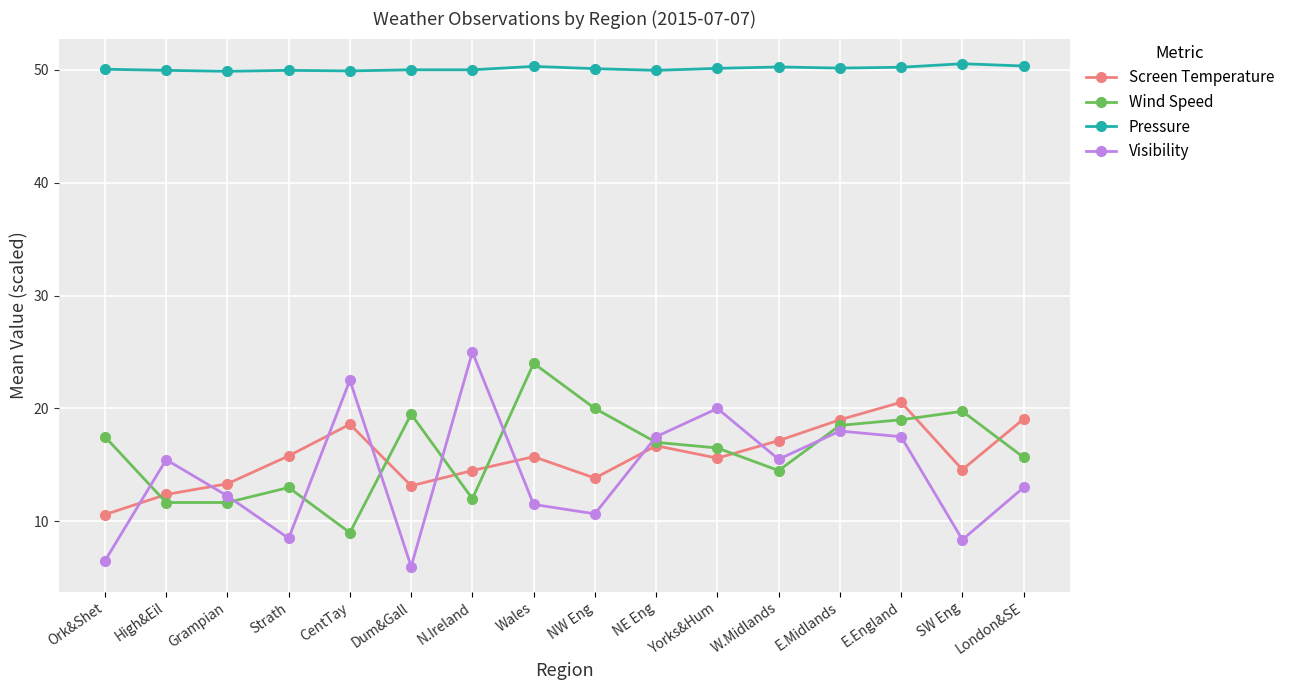

At how many categories does at least one series exceed 8?

16